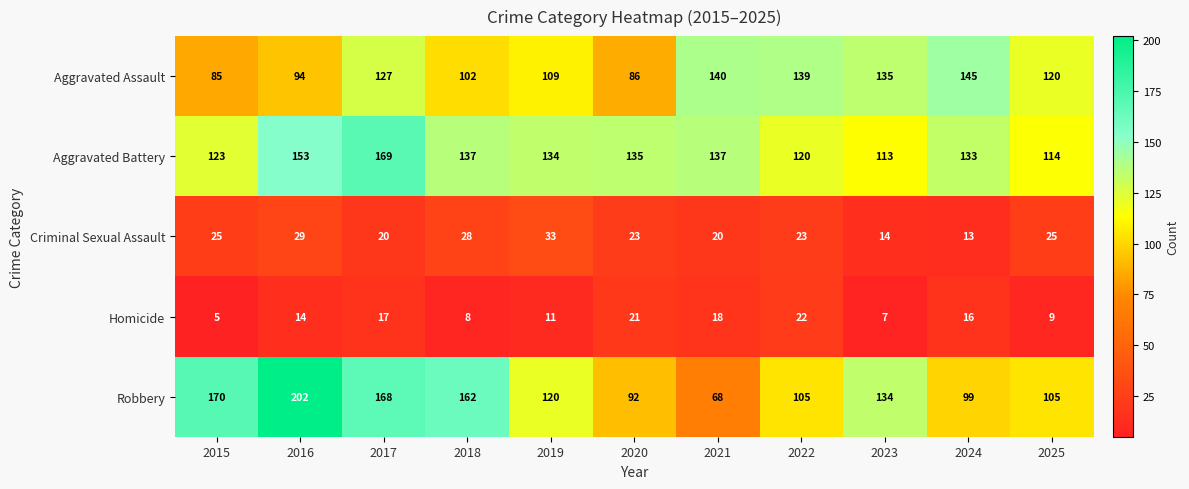

What is the sum of the Aggravated Assault values at 2023 and 2019?

244